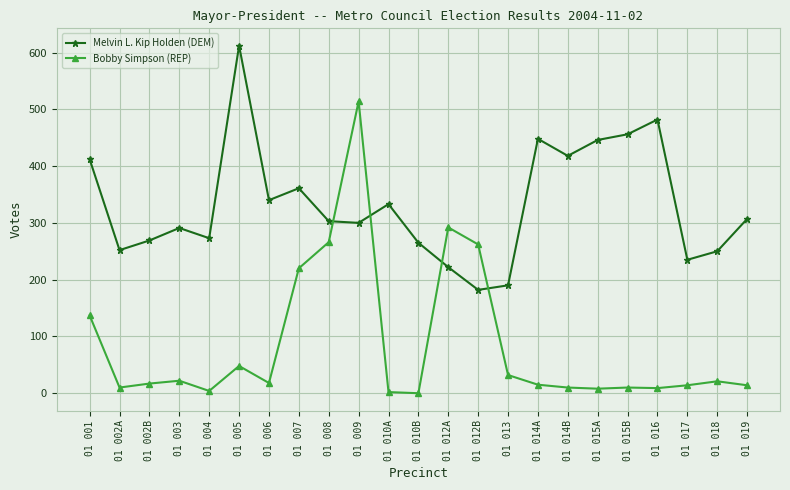

Between which two adjacent categories do Bobby Simpson (REP) and Melvin L. Kip Holden (DEM) first intersect?

01 008 and 01 009